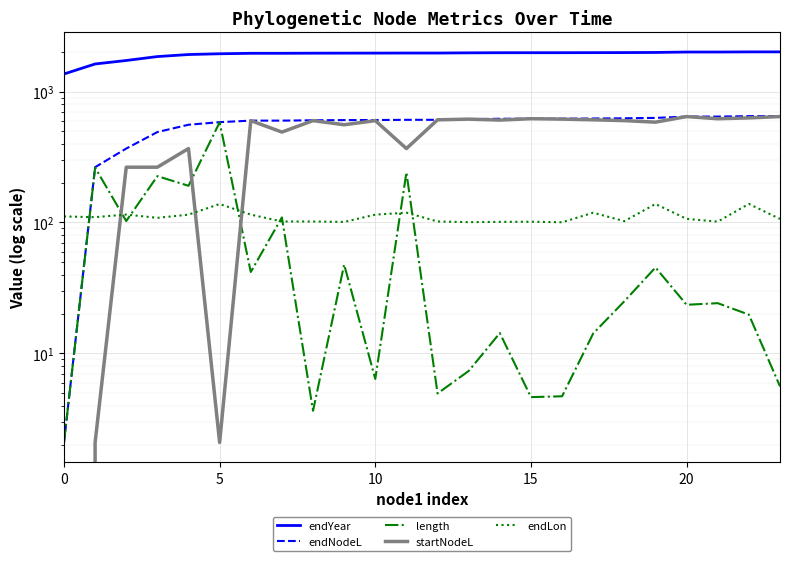

True or false: startNodeL and endNodeL cross at least once.

False